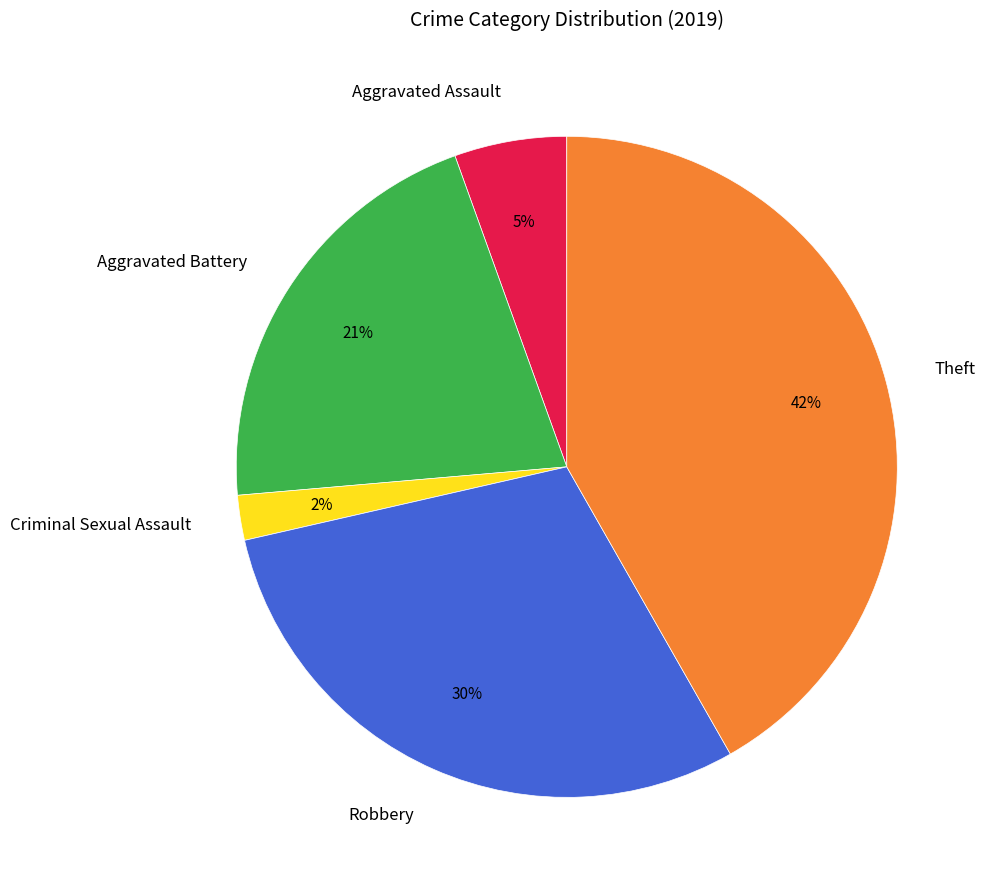

How many slices are in this pie chart?

5